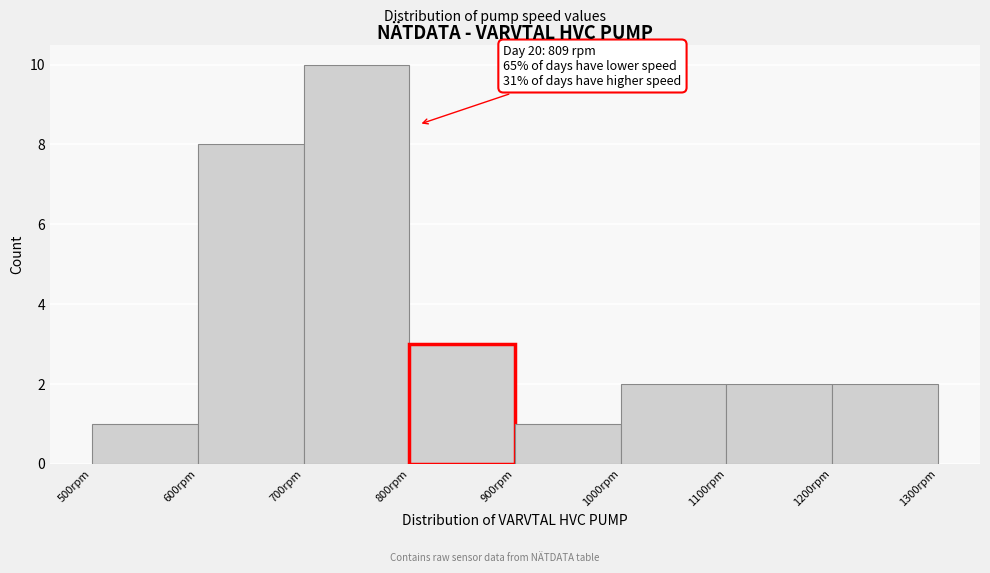

Over which range of the x-axis is the bar tallest?

700 to 800